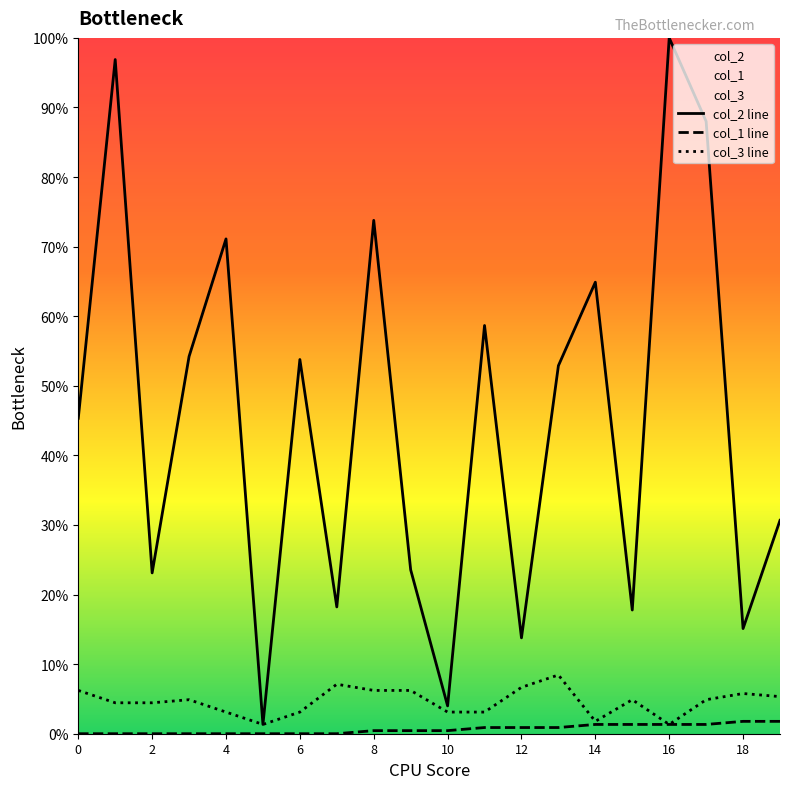

True or false: col_3 line and col_2 line intersect in this chart.

False